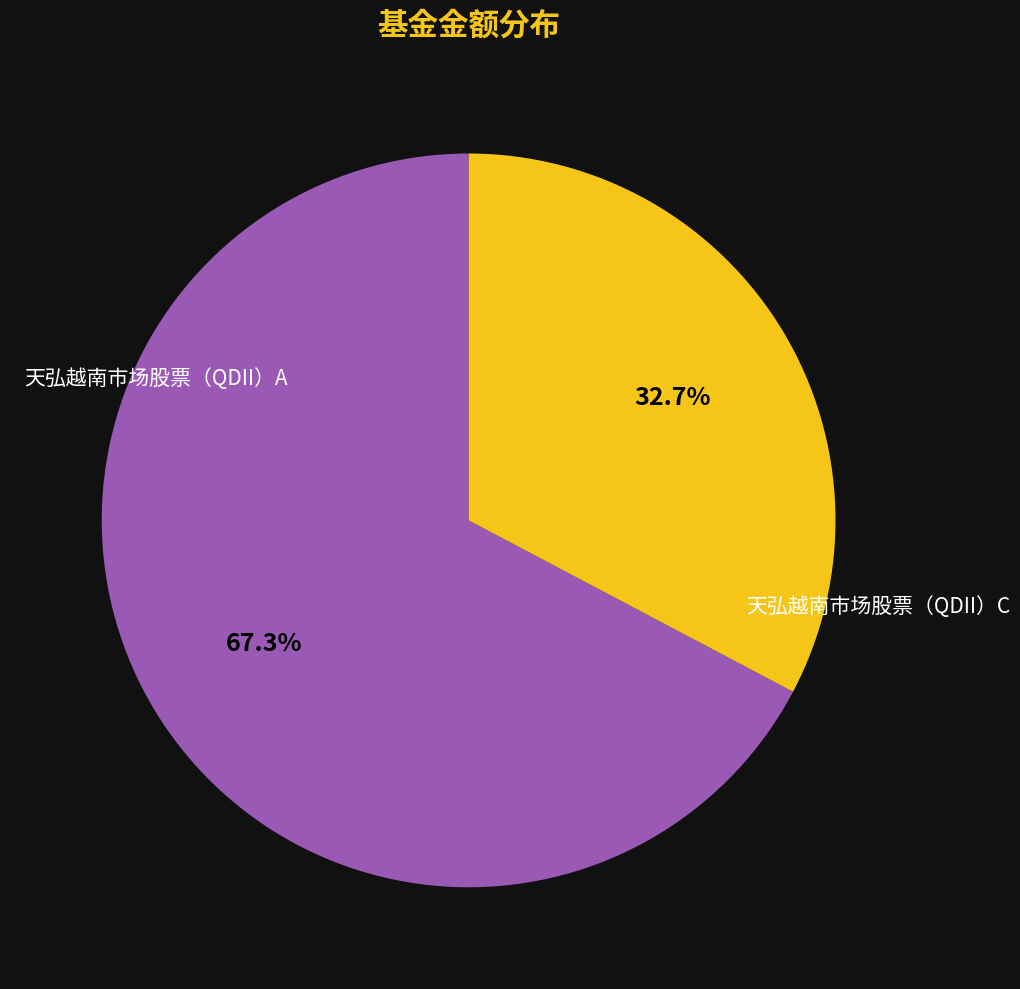

Is there a majority slice in this chart?

Yes